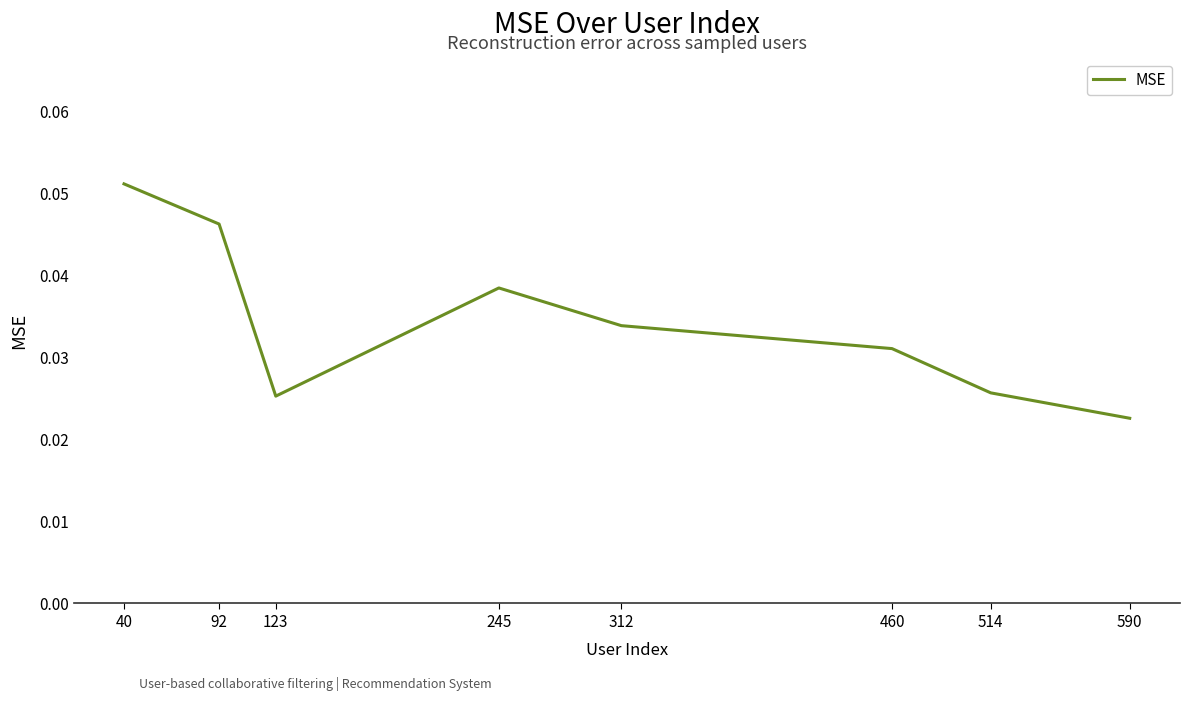

Between 514 and 92, which is larger?

92